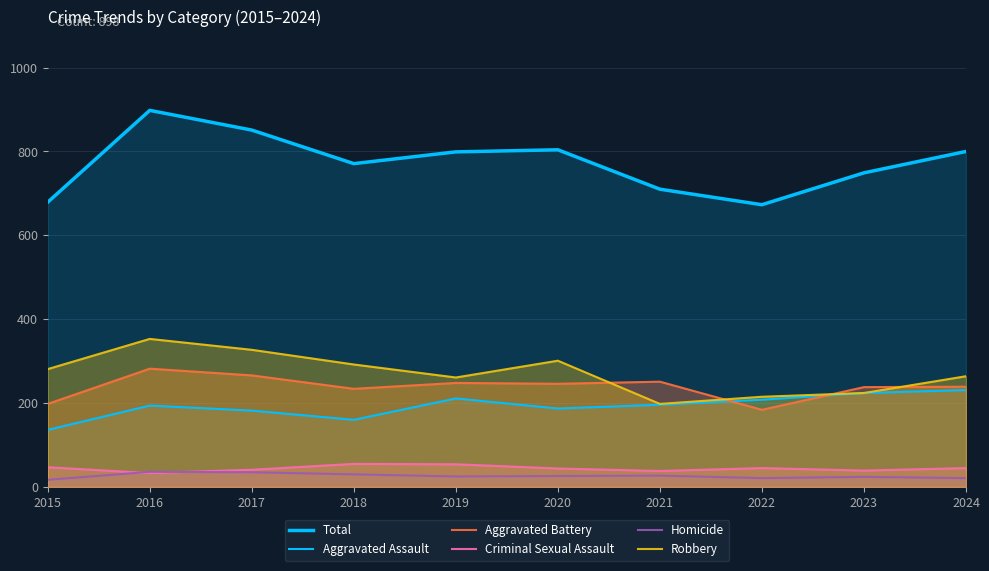

Between 2020 and 2024, which series saw the biggest shift?

Aggravated Assault